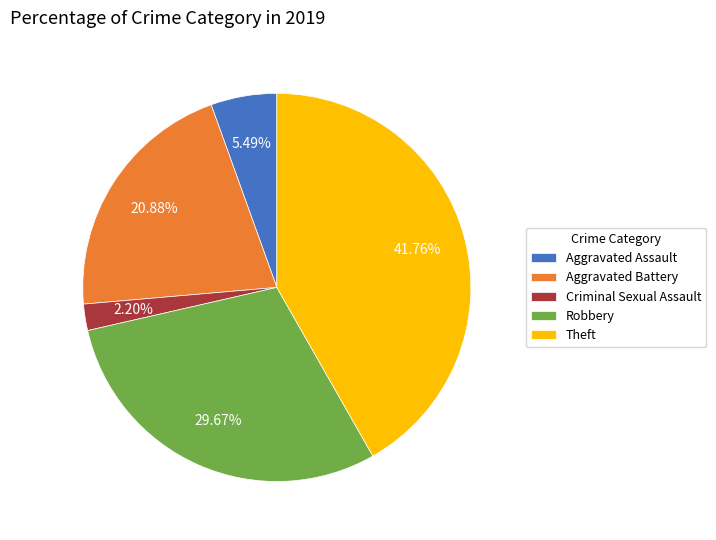

The Theft slice represents 42% of the pie. True or false?

True